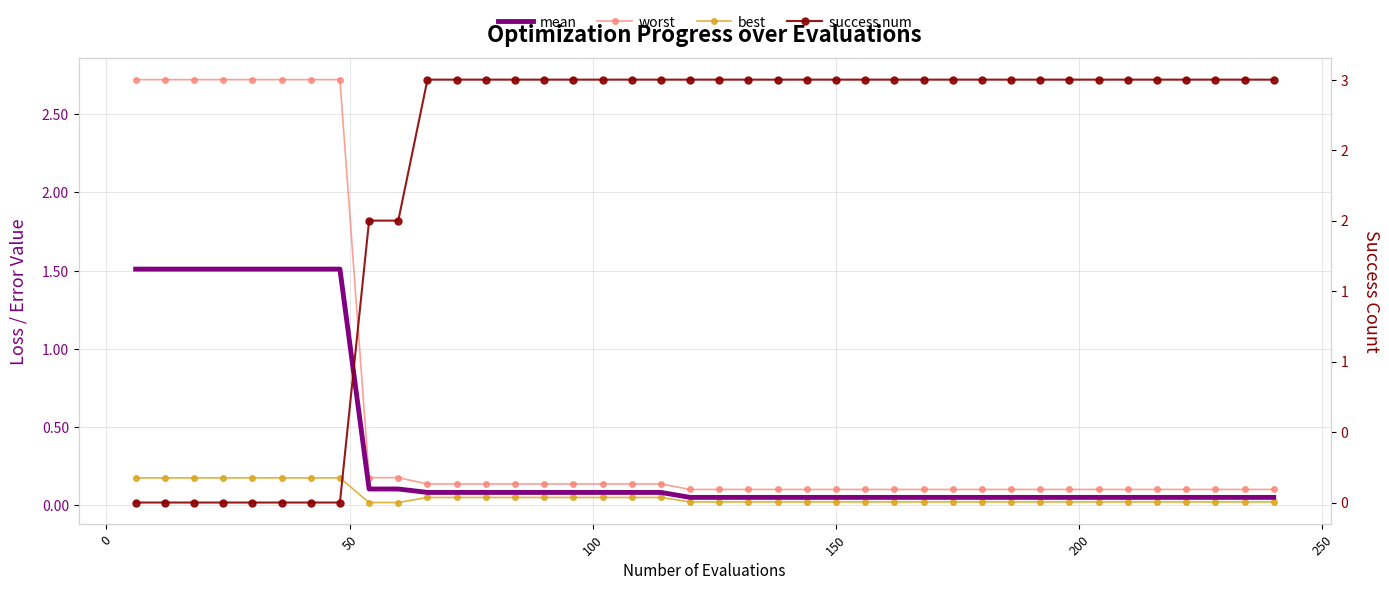

How many lines are shown in the chart?

4